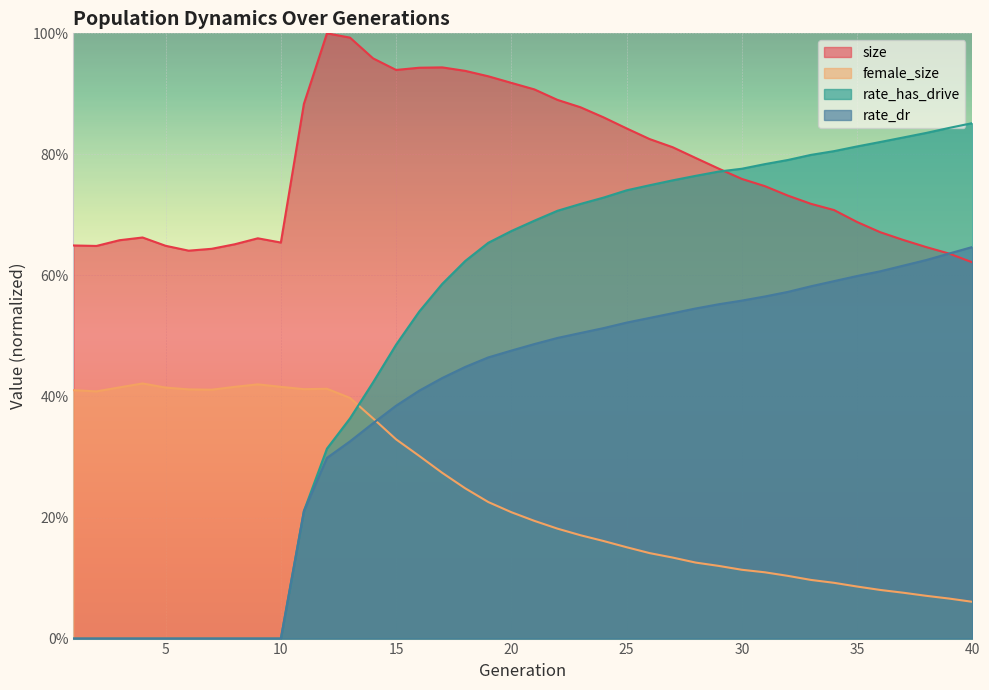

True or false: rate_has_drive and size cross at least once.

True